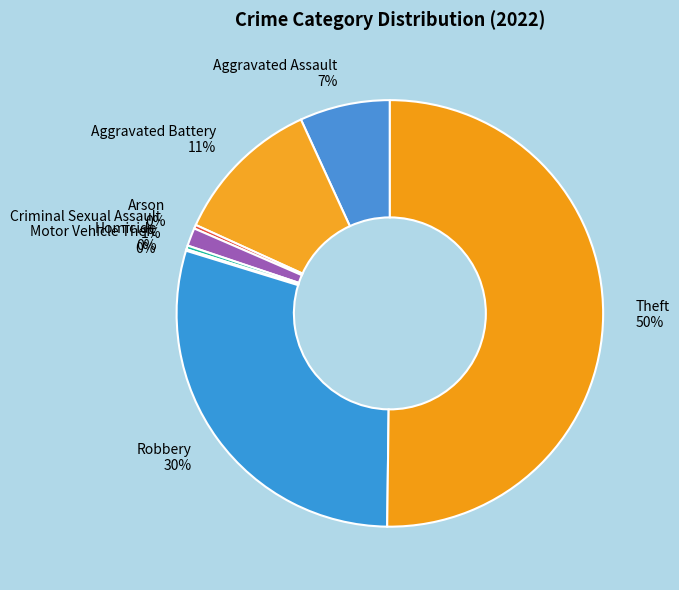

Which category has the biggest portion of the pie?

Theft